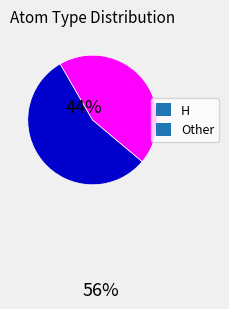

How many segments does this pie chart have?

2